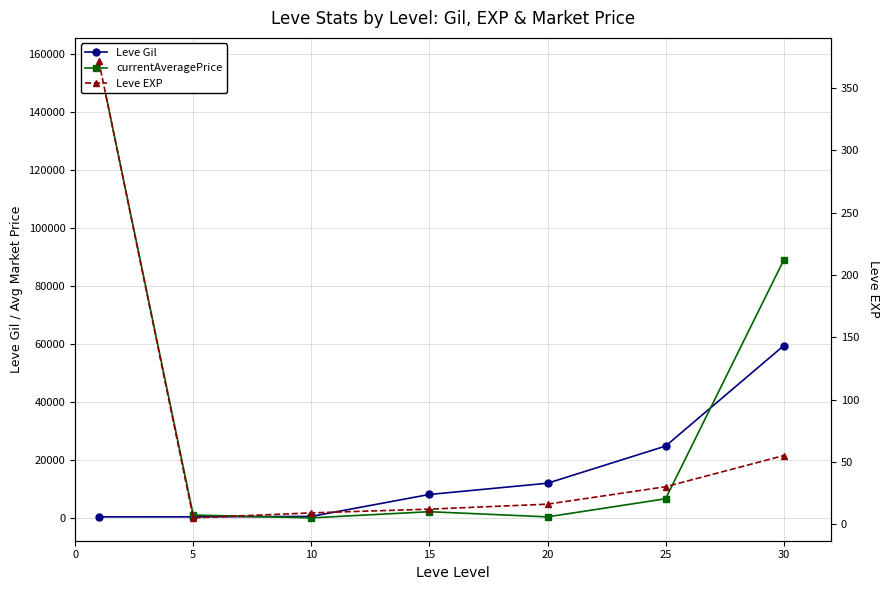

True or false: currentAveragePrice and Leve EXP cross at least once.

True